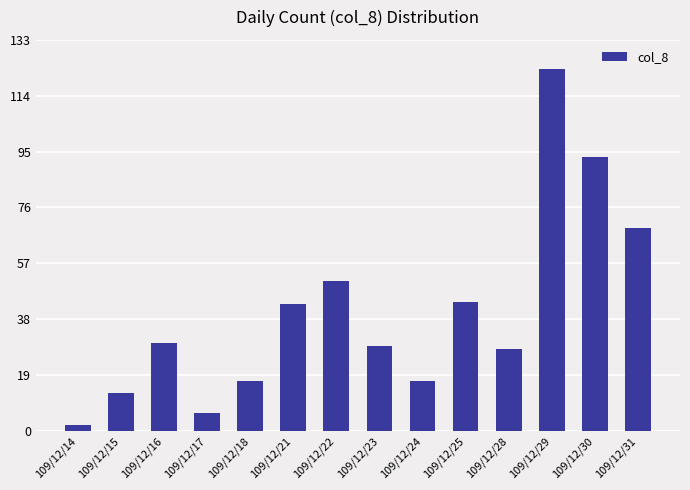

What is the maximum value shown in the chart?

123